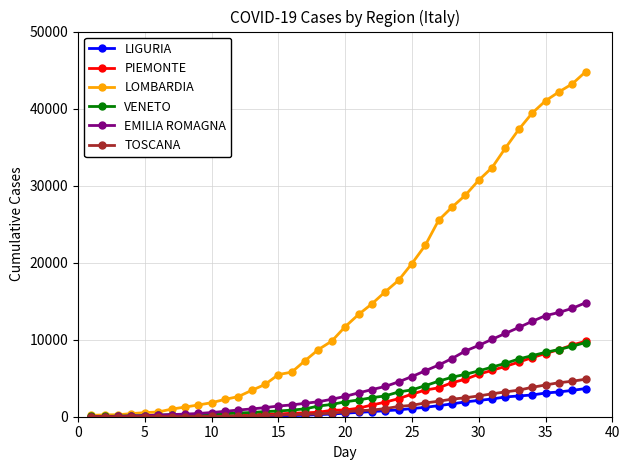

What is the greatest value displayed?

44773